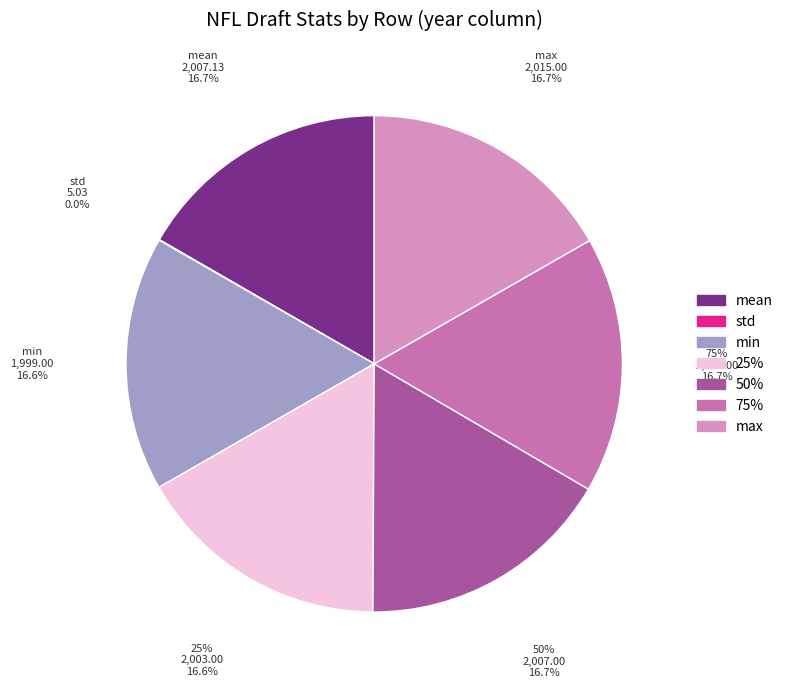

Is there a majority slice in this chart?

No